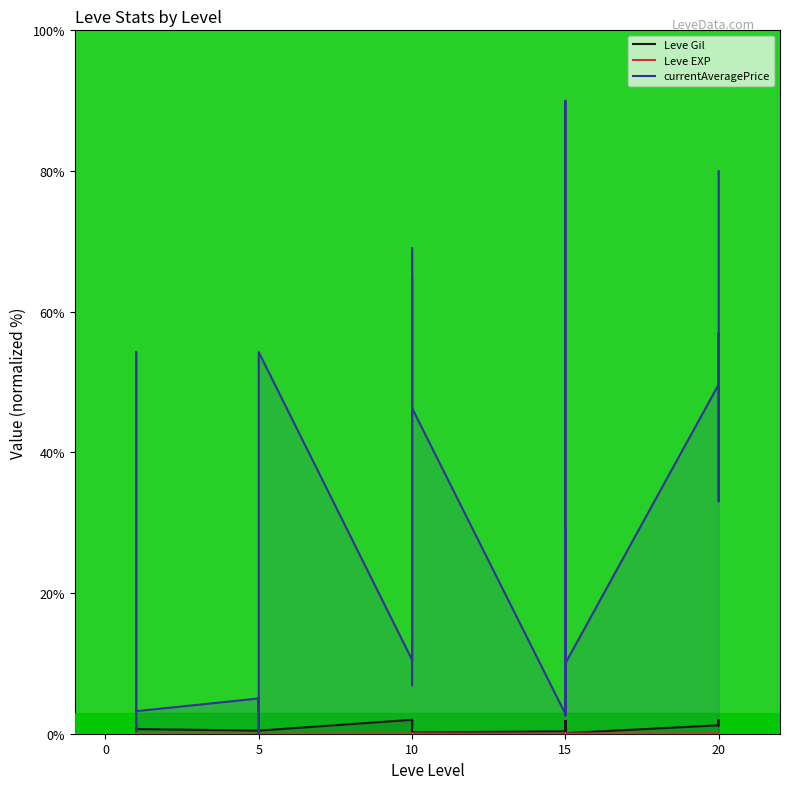

Read the currentAveragePrice value at 20.

76.9